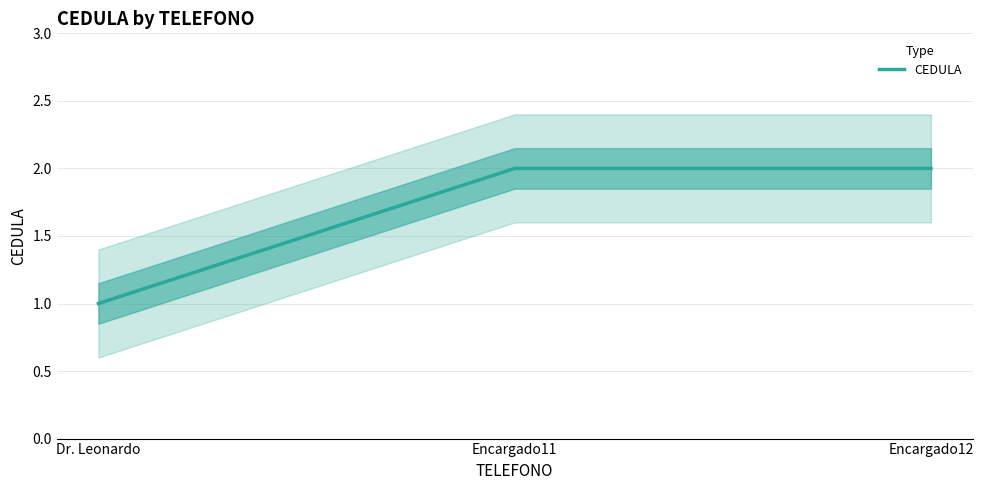

What is the greatest value displayed?

2